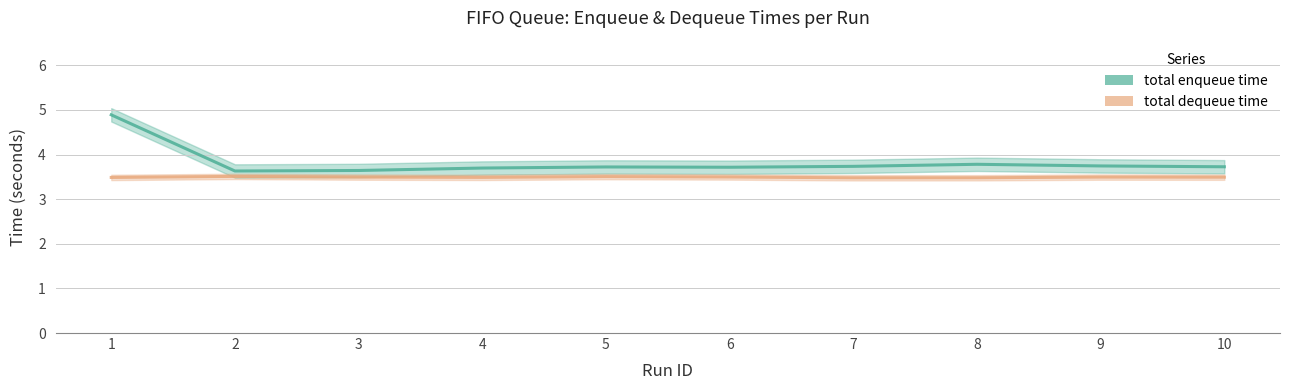

True or false: total dequeue time and total enqueue time cross at least once.

False